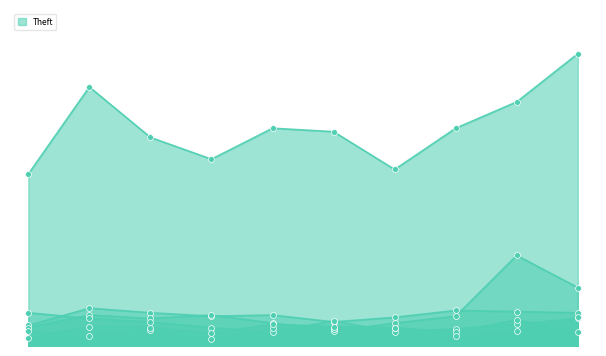

At which category is the sum across all series the highest?

2024